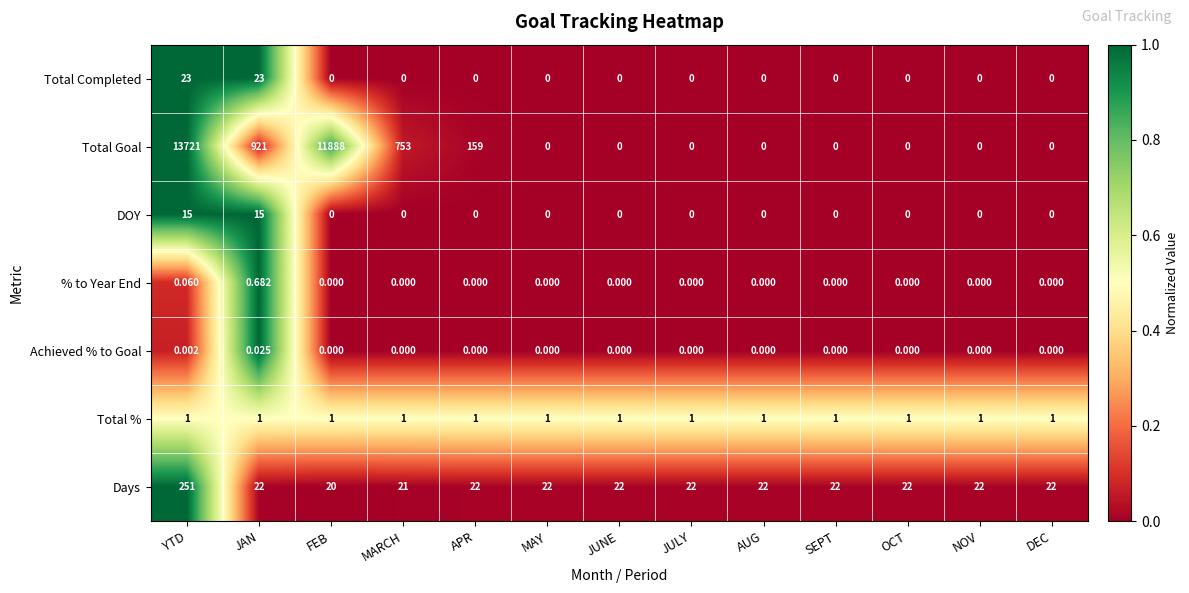

Which category has the highest value across all series?

YTD